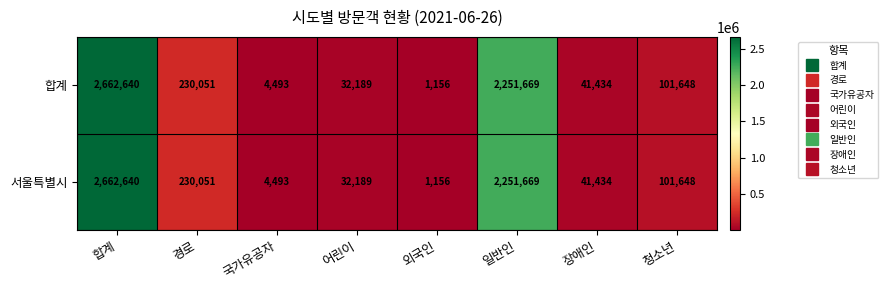

At which label is 합계 closest to 1331898?

일반인